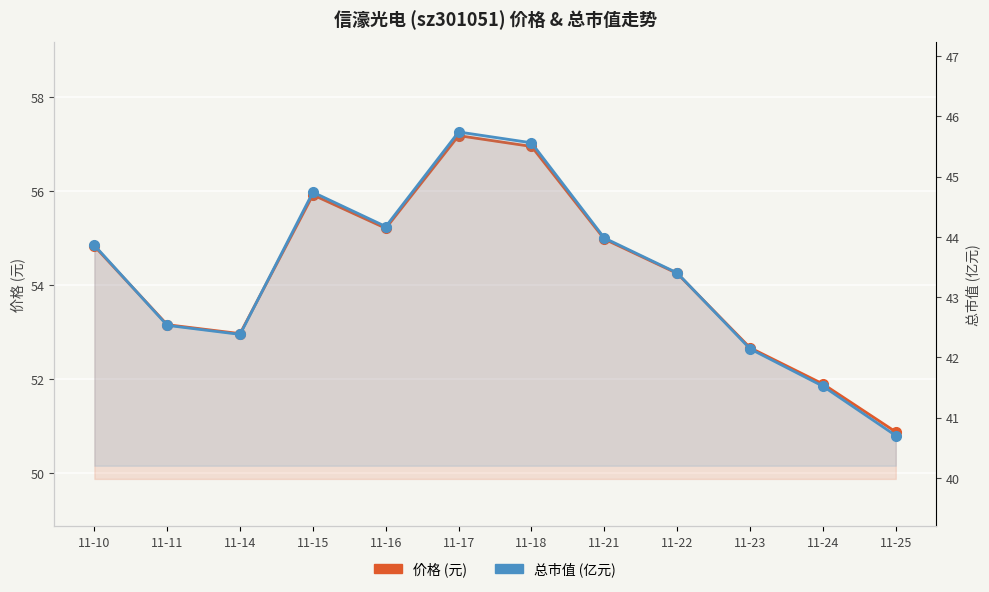

At which label does 价格 (元) reach its peak?

11-17